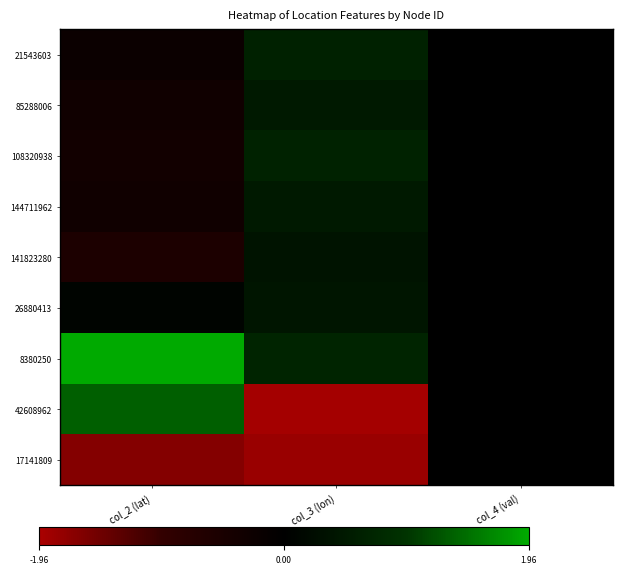

Which series has the largest total across all categories?

8380250